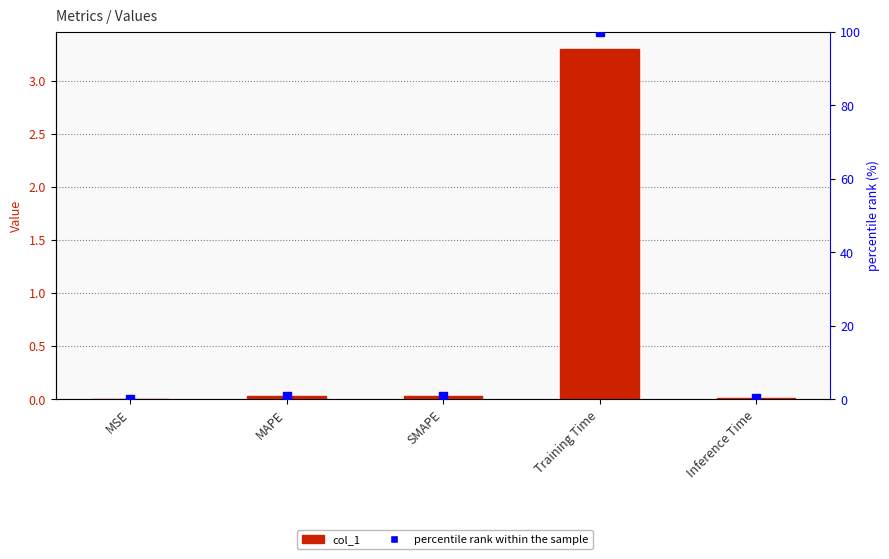

List the labels in order of col_1 value, largest first.

Training Time, MAPE, SMAPE, Inference Time, MSE